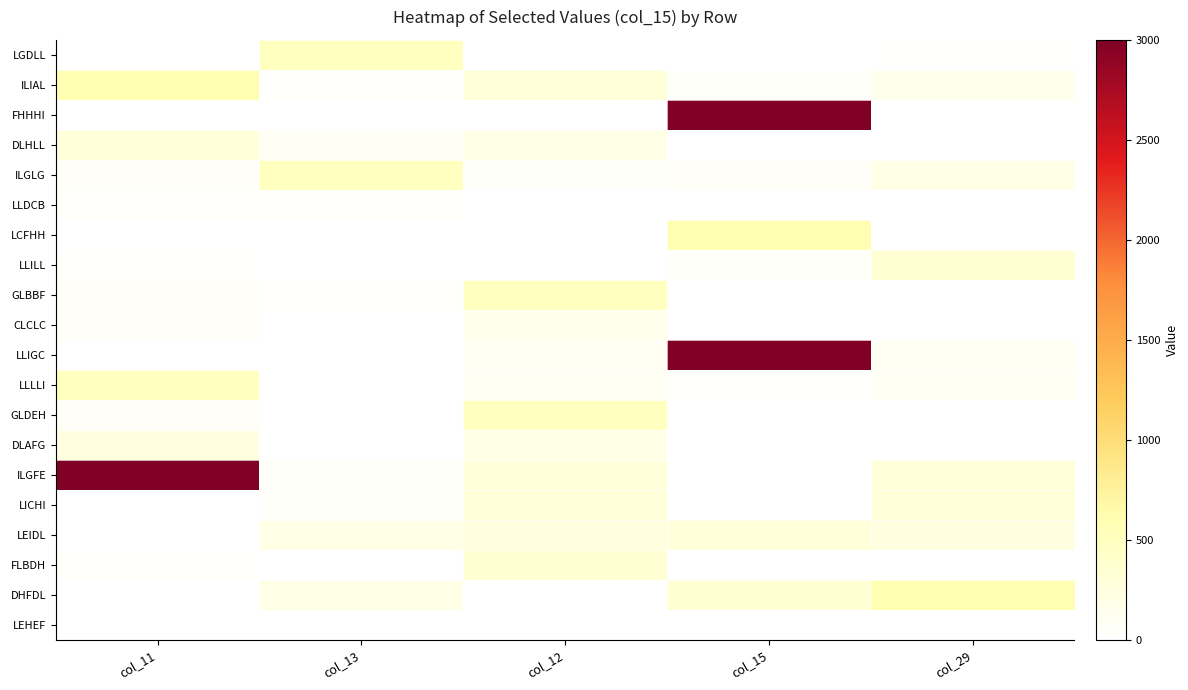

Between col_13 and col_15, which series saw the biggest shift?

LLIGC